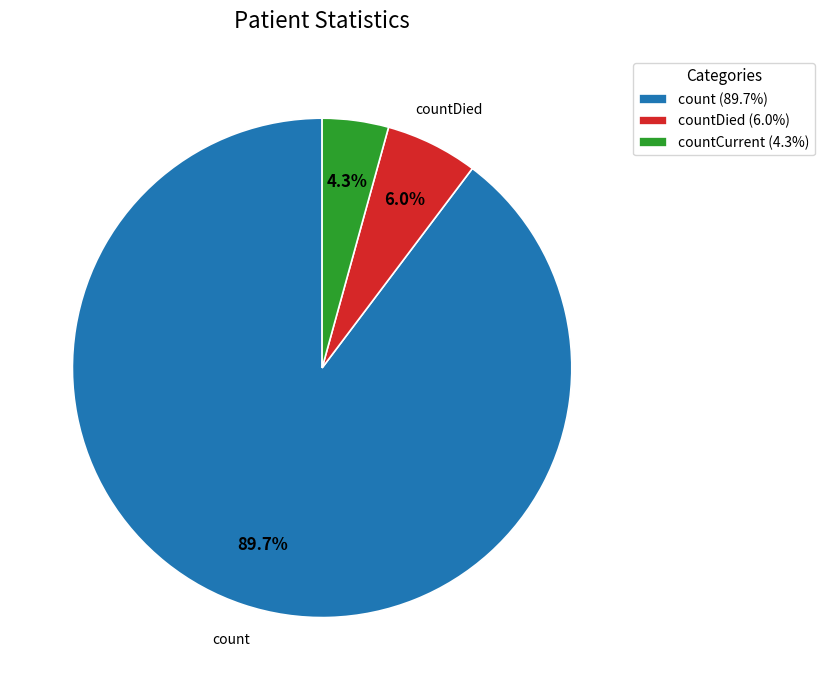

Is there any slice that represents more than half of the pie?

Yes